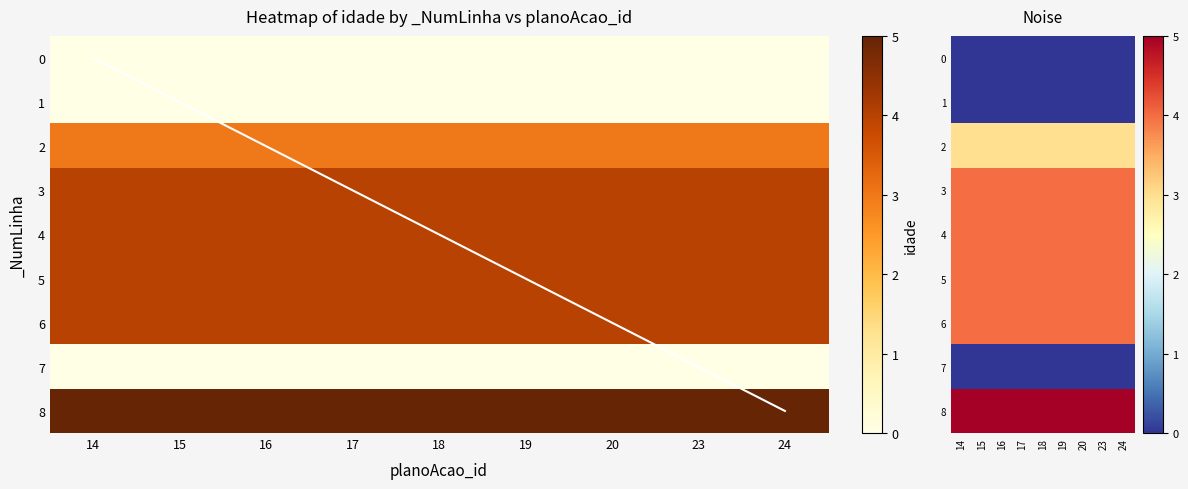

Which has a higher value, 23 or 18?

23